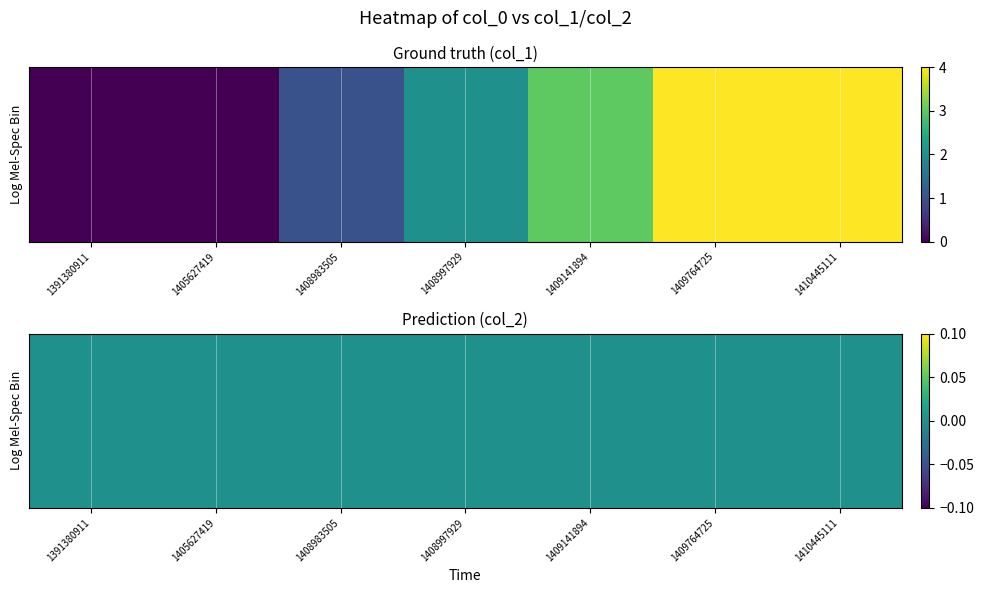

What is the difference between the highest and lowest values at col_1?

4